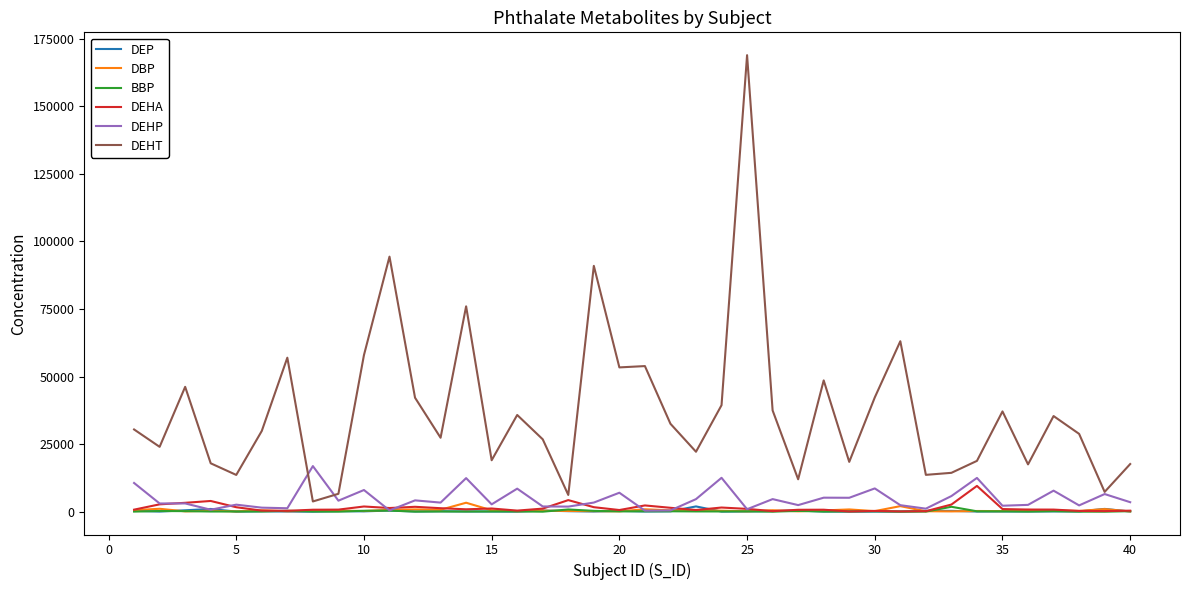

Which series has the largest total across all categories?

DEHT